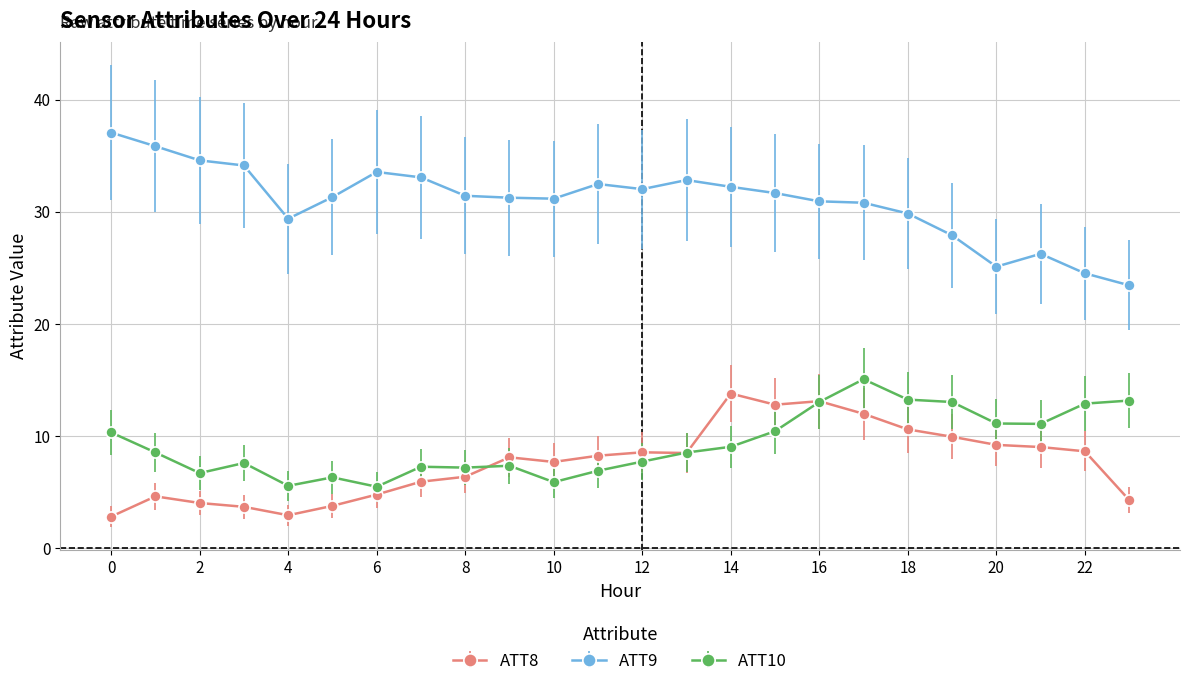

What is the value of the ATT10 point at the 7th from the left?

5.5